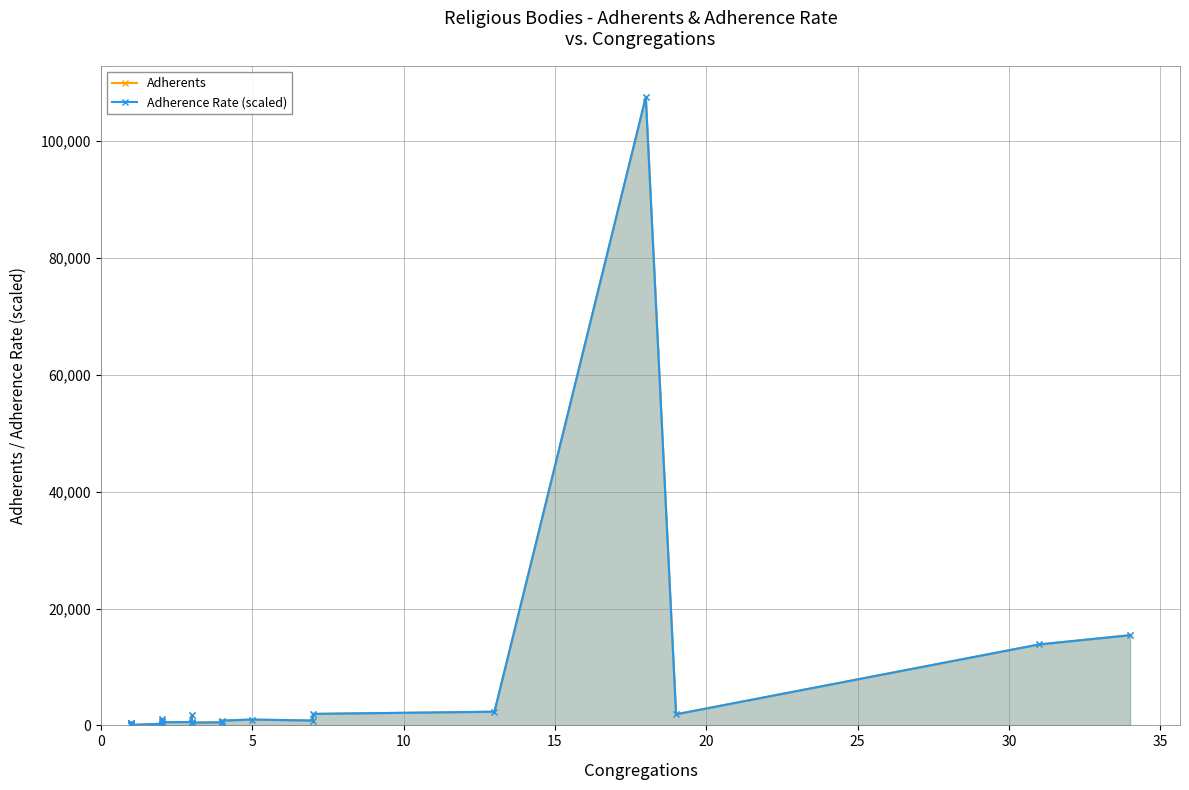

Rank the series by their maximum value, from lowest to highest.

Adherents, Adherence Rate (scaled)